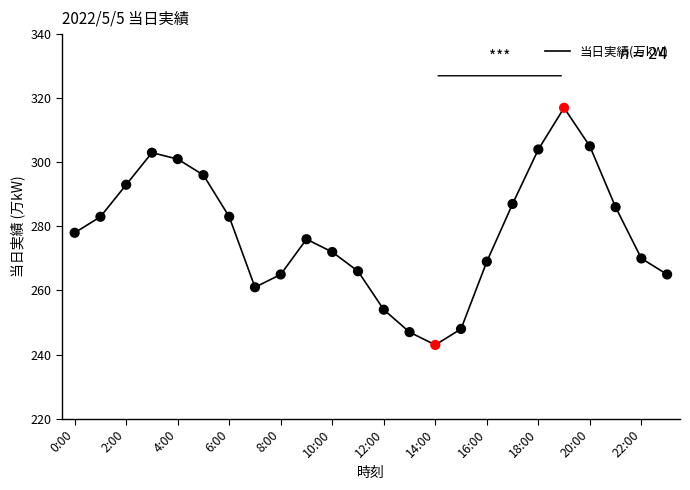

What is the difference between the maximum and minimum values?

74